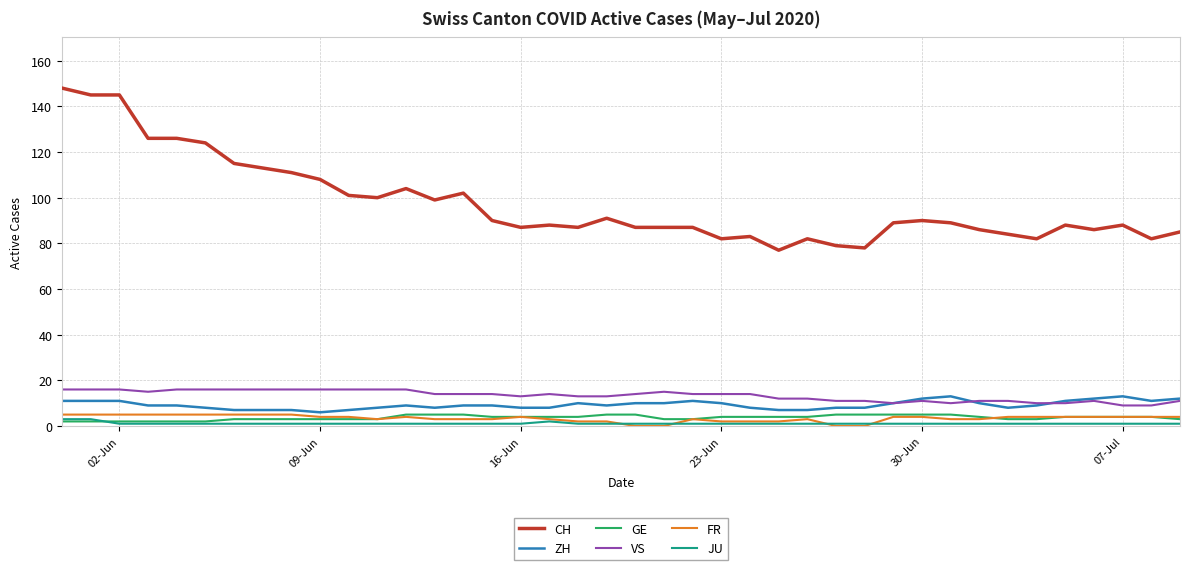

Reading left to right, transcribe all the data shown in this chart.

CH: 148	145	145	126	126	124	115	113	111	108	101	100	104	99	102	90	87	88	87	91	87	87	87	82	83	77	82	79	78	89	90	89	86	84	82	88	86	88	82	85
ZH: 11	11	11	9	9	8	7	7	7	6	7	8	9	8	9	9	8	8	10	9	10	10	11	10	8	7	7	8	8	10	12	13	10	8	9	11	12	13	11	12
GE: 2	2	2	2	2	2	3	3	3	3	3	3	5	5	5	4	4	4	4	5	5	3	3	4	4	4	4	5	5	5	5	5	4	3	3	4	4	4	4	3
VS: 16	16	16	15	16	16	16	16	16	16	16	16	16	14	14	14	13	14	13	13	14	15	14	14	14	12	12	11	11	10	11	10	11	11	10	10	11	9	9	11
FR: 5	5	5	5	5	5	5	5	5	4	4	3	4	3	3	3	4	3	2	2	0	0	3	2	2	2	3	0	0	4	4	3	3	4	4	4	4	4	4	4
JU: 3	3	1	1	1	1	1	1	1	1	1	1	1	1	1	1	1	2	1	1	1	1	1	1	1	1	1	1	1	1	1	1	1	1	1	1	1	1	1	1